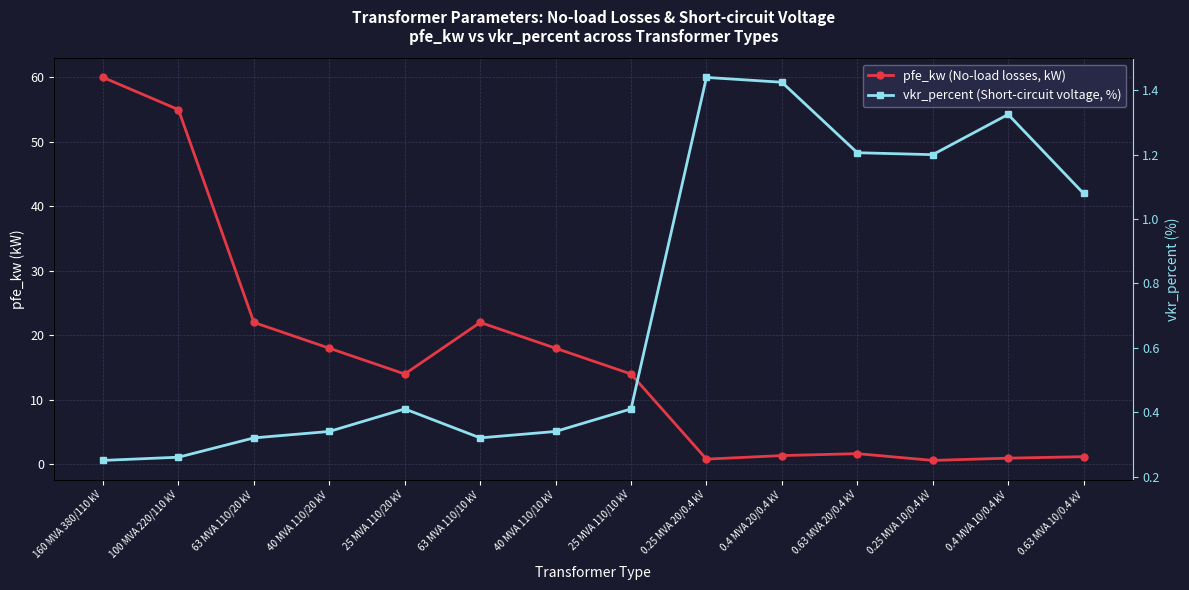

Is this an area chart (filled region under the line)?

No